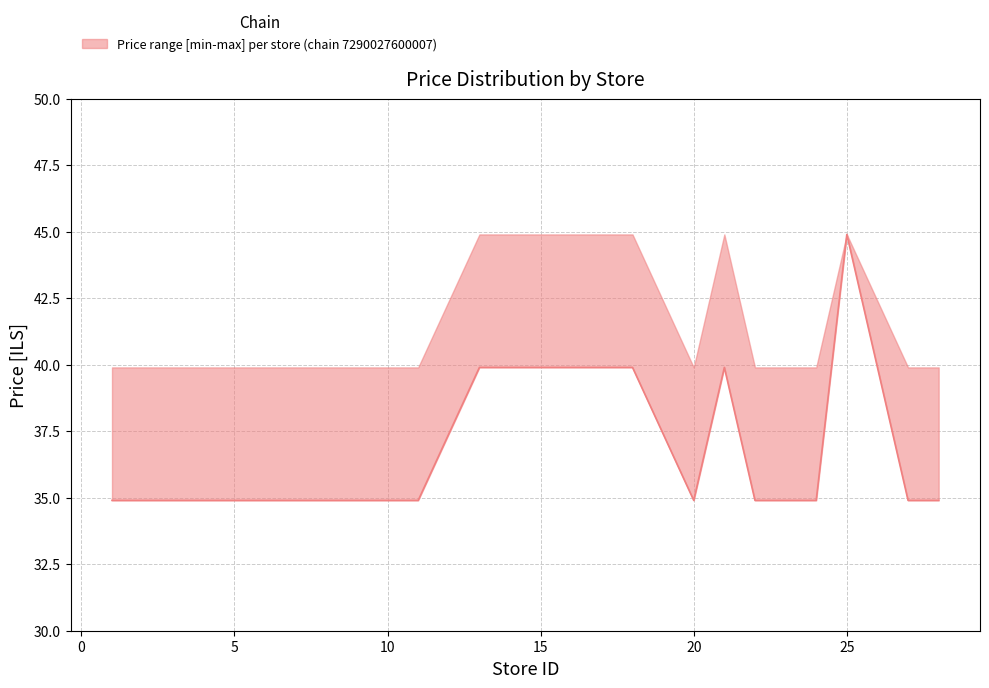

True or false: upper has more than 0 interior local peaks.

True